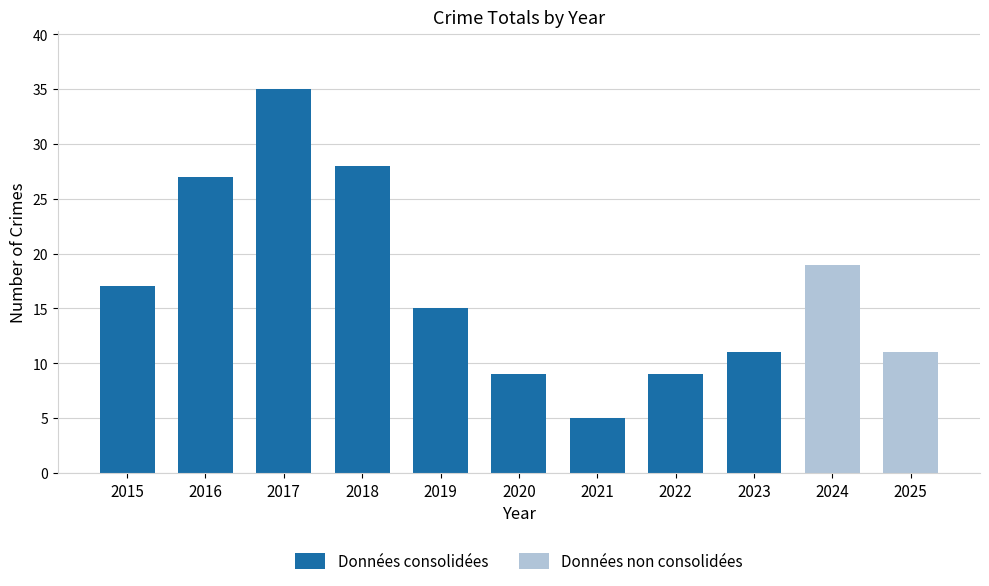

Which category has the lowest value in the Données consolidées series?

2021